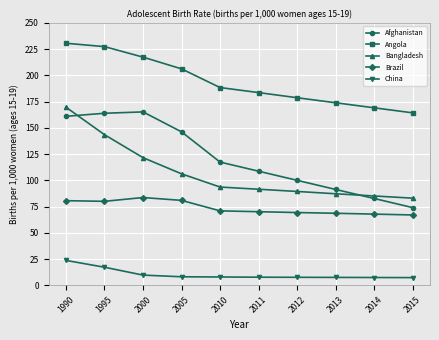

True or false: Angola has more than 1 interior local peaks.

False